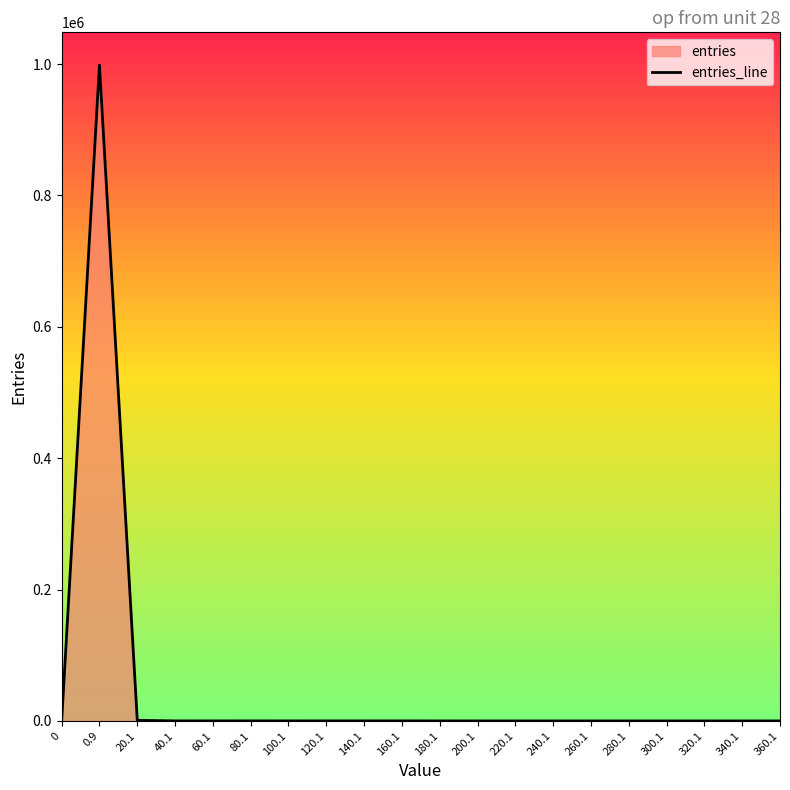

Reading right to left, transcribe all the data shown in this chart.

360.1=4	340.1=4	320.1=4	300.1=5	280.1=12	260.1=8	240.1=15	220.1=21	200.1=26	180.1=37	160.1=54	140.1=74	120.1=67	100.1=82	80.1=100	60.1=77	40.1=58	20.1=961	0.9=998378	0=0